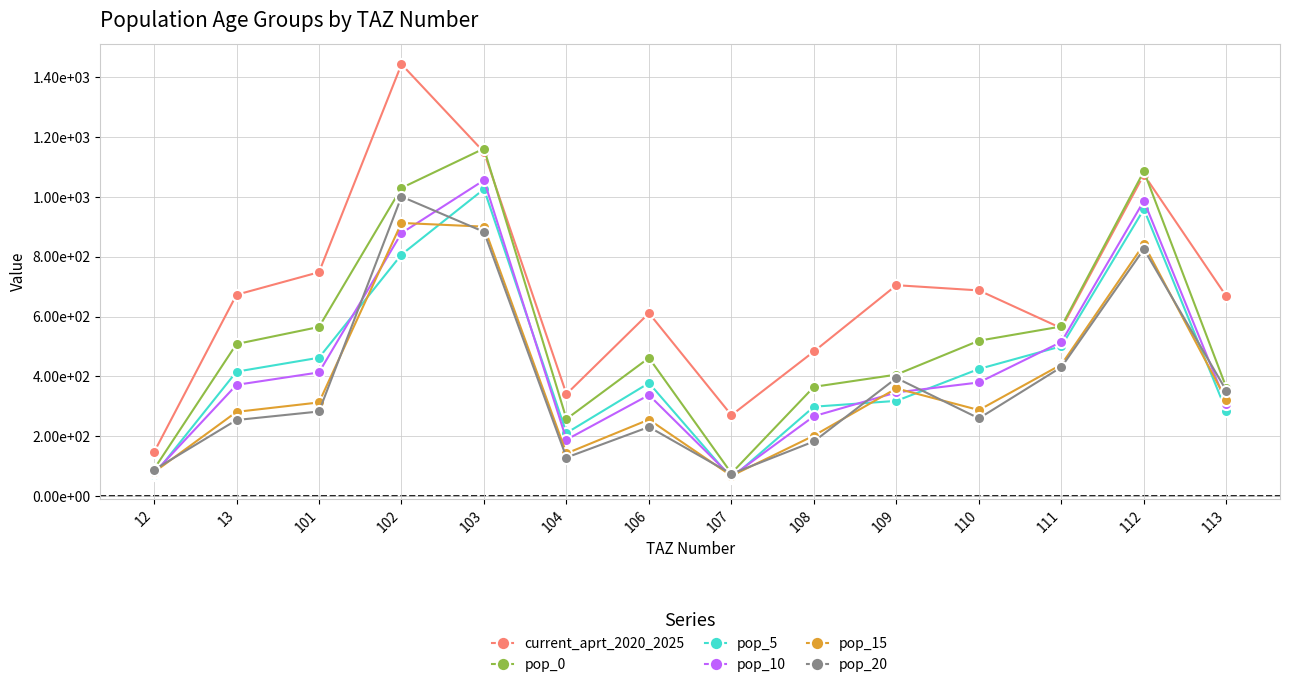

Which category has the lowest value across all series?

107